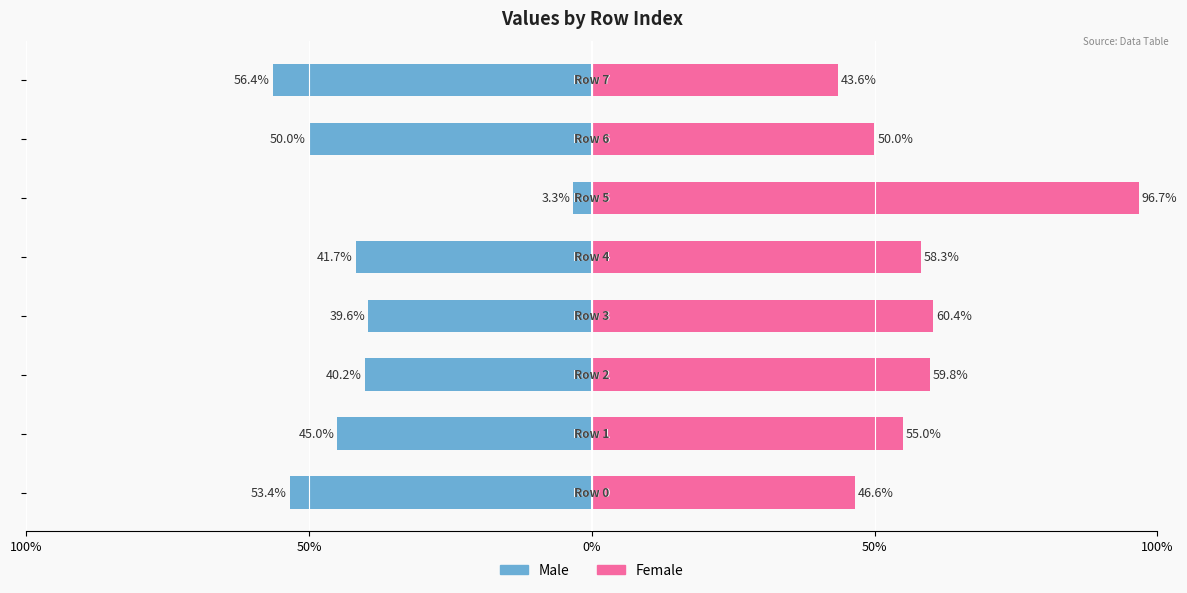

How many groups of bars are there?

8